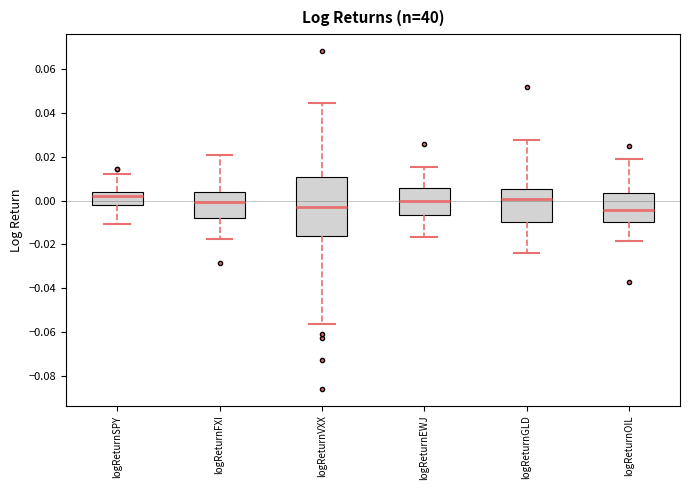

Where is the lower edge of the box for logReturnFXI on the y-axis? The values are not printed on the chart, so give them approximately, as read against the axis.

-0.008